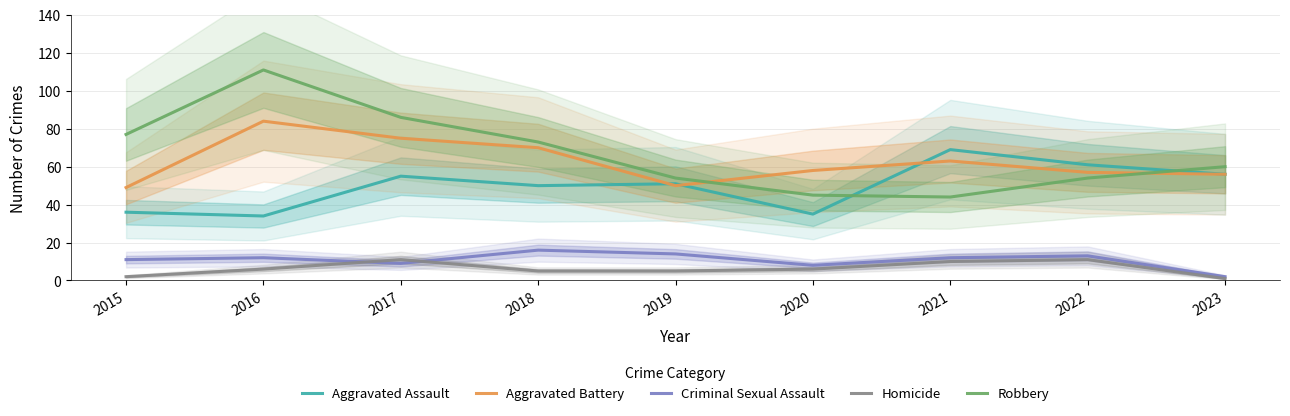

Where is Aggravated Battery nearest to the value 66?

2021